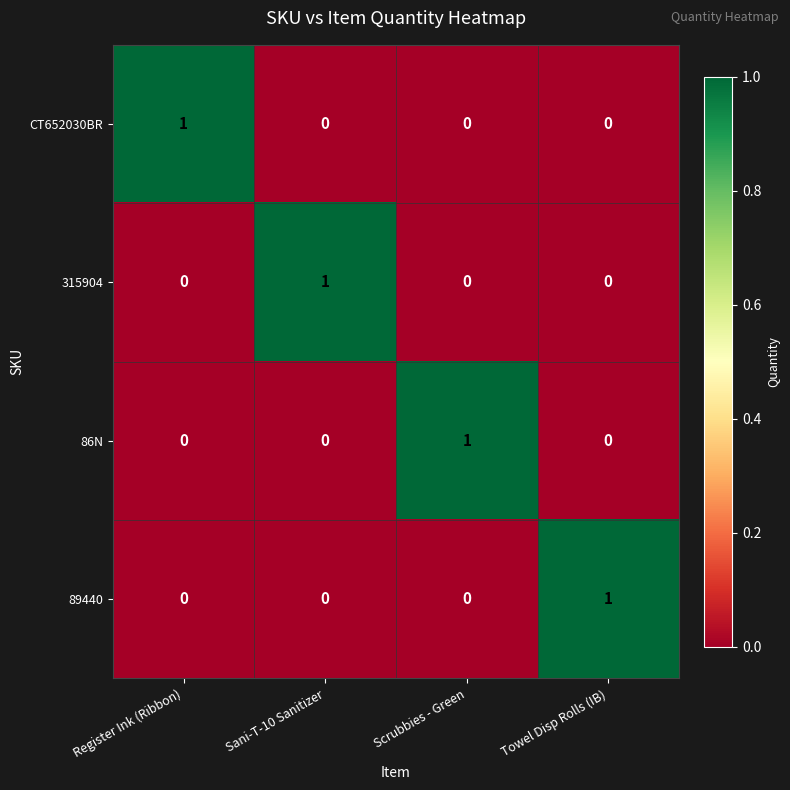

How many CT652030BR values are between 0 and 1?

4